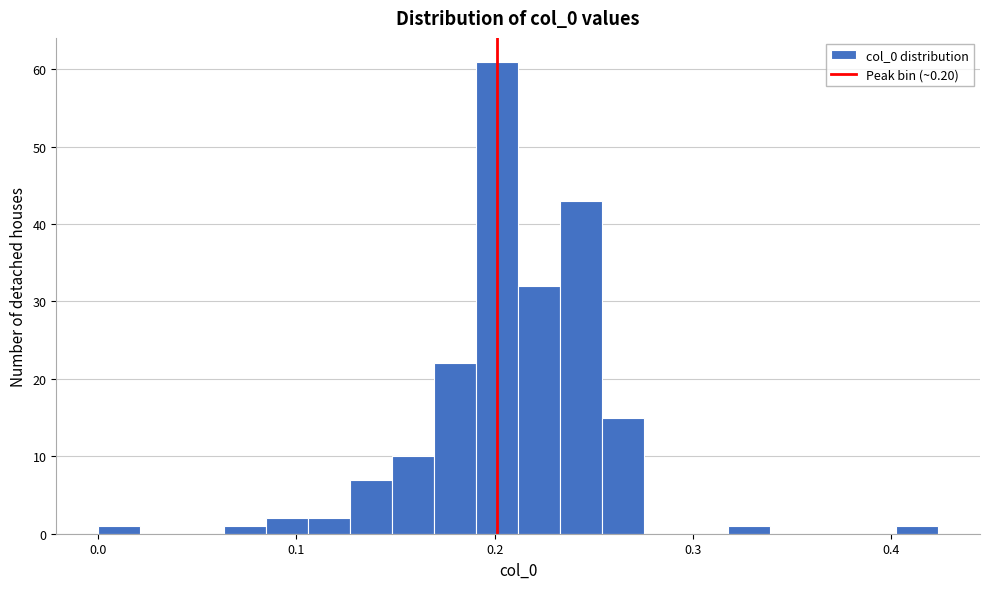

Read against the x-axis, roughly where is the centre of the tallest bar?

0.20